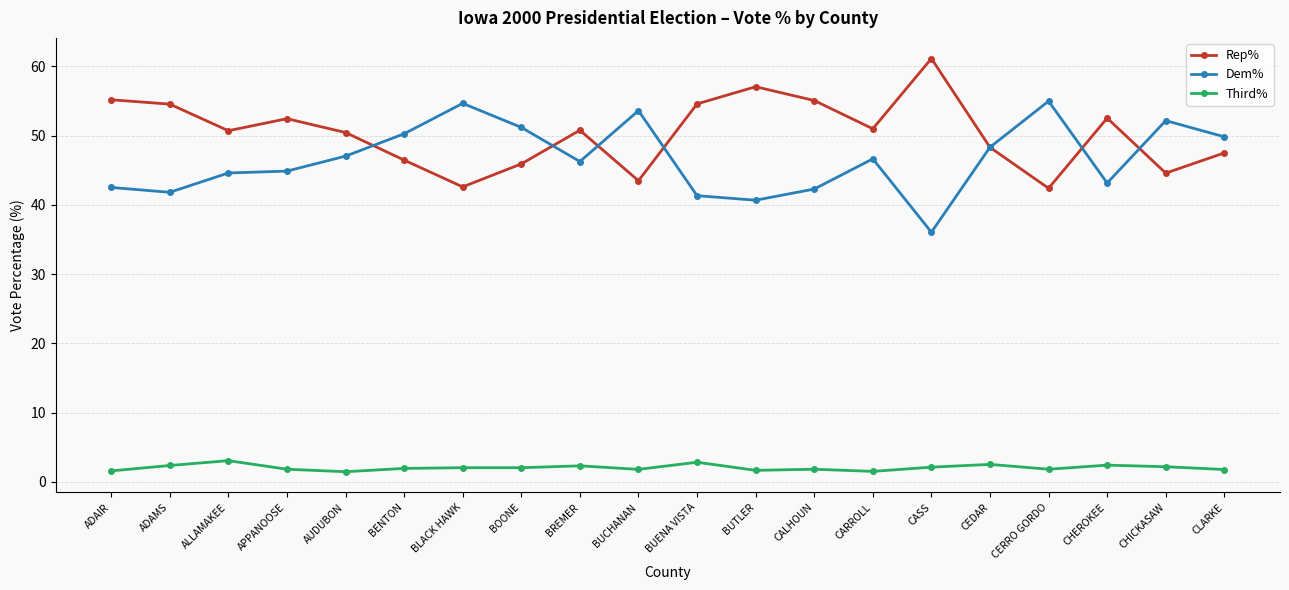

True or false: Rep% has more than 2 interior local peaks.

True